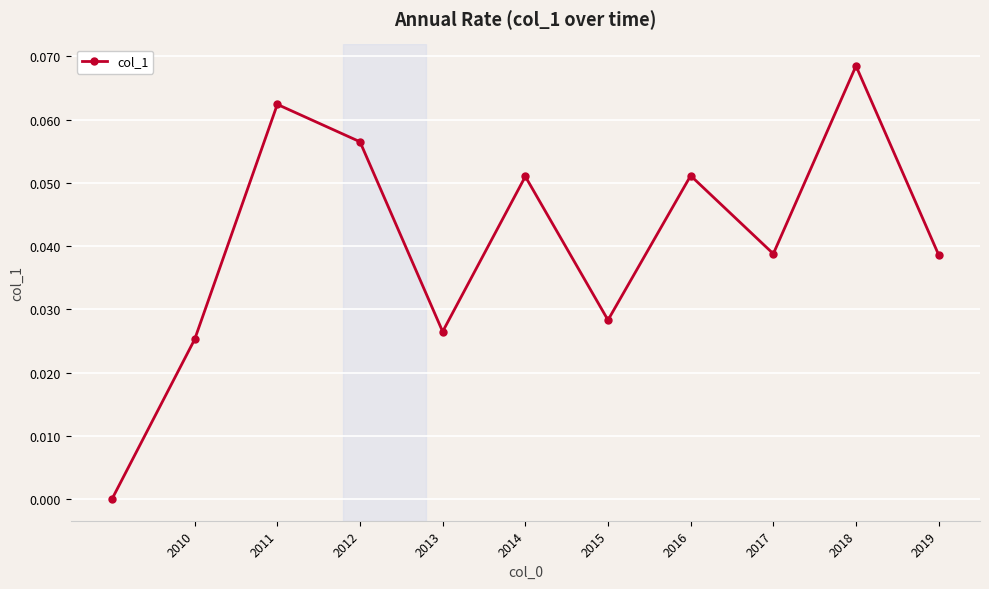

How many lines are shown in the chart?

1